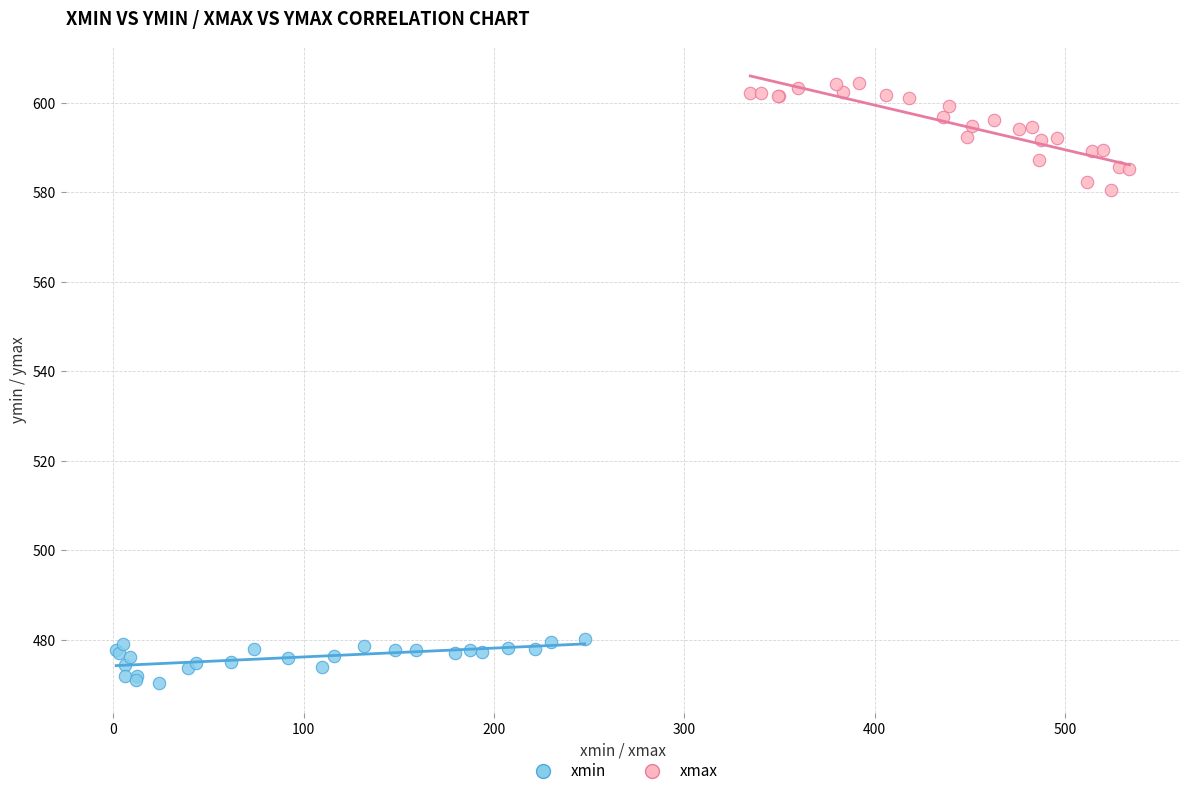

Which series contains the lowest Y value?

xmin